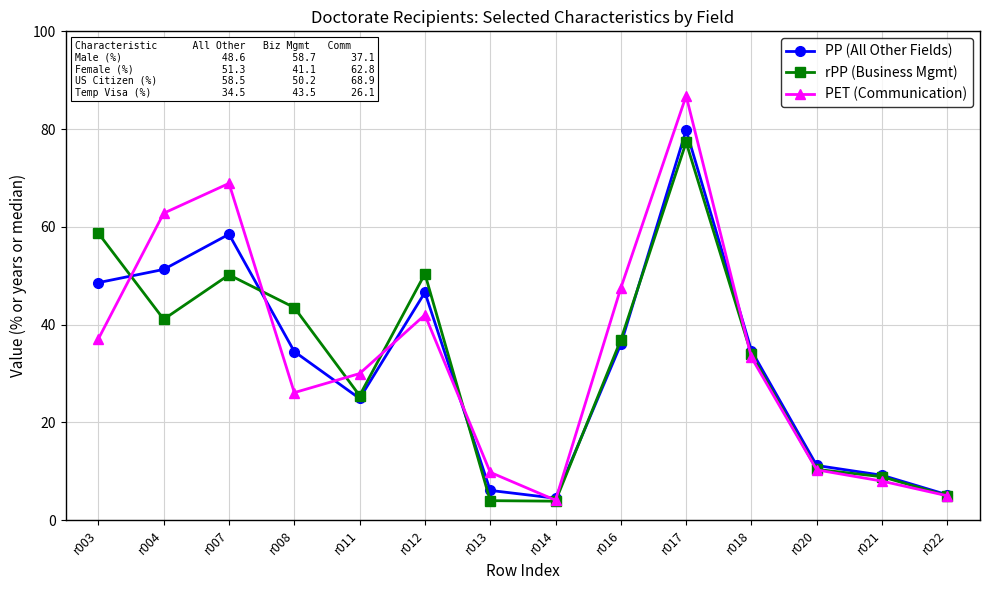

What is the maximum value for rPP (Business Mgmt)?

77.3